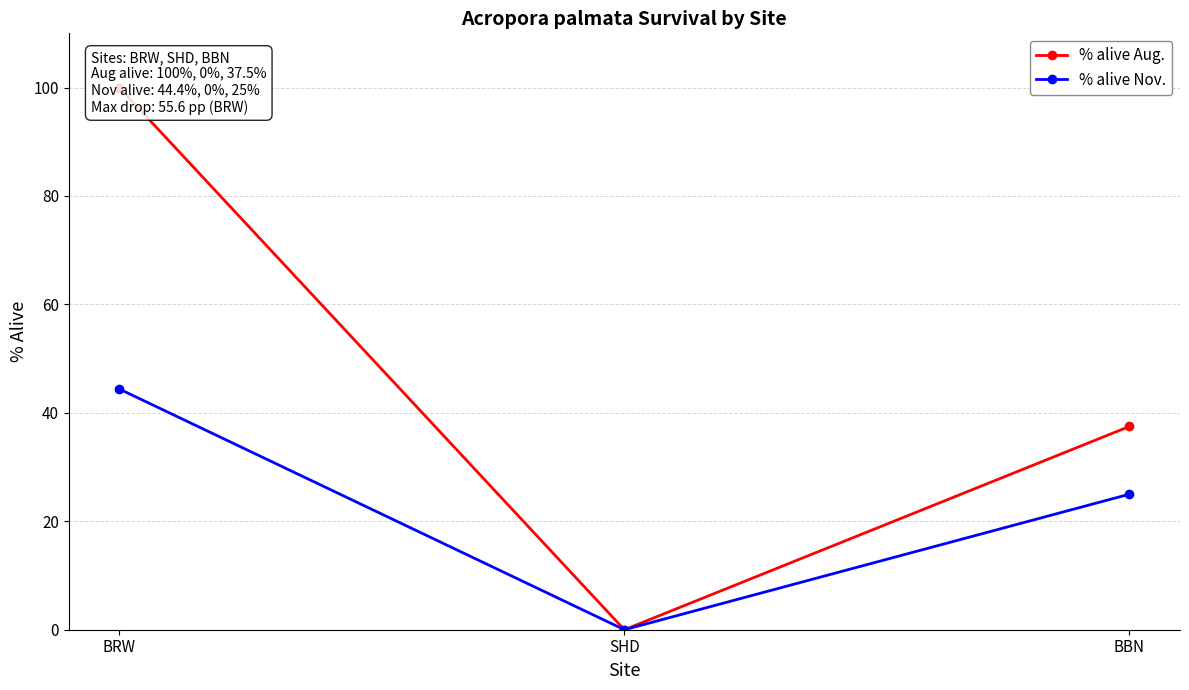

Reading left to right, transcribe all the data shown in this chart.

% alive Aug.: 100.0	0.0	37.5
% alive Nov.: 44.4	0.0	25.0